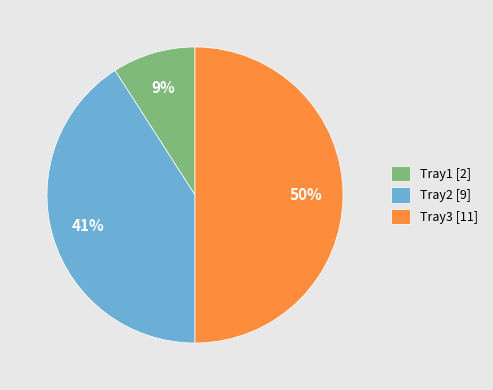

Combined, do Tray2 [9] and Tray3 [11] account for over 50%?

Yes